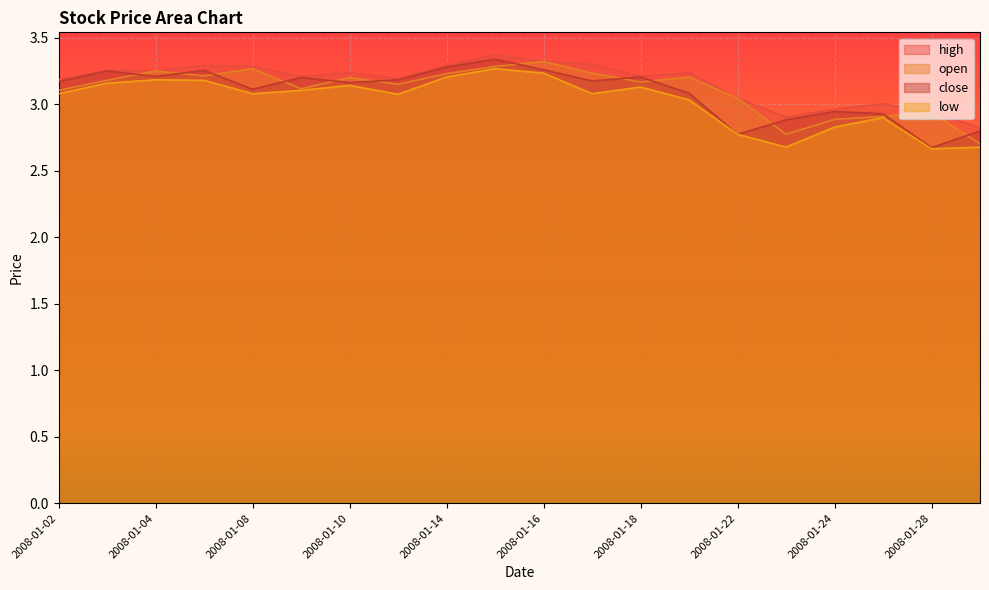

At which category is the sum across all series the highest?

2008-01-15